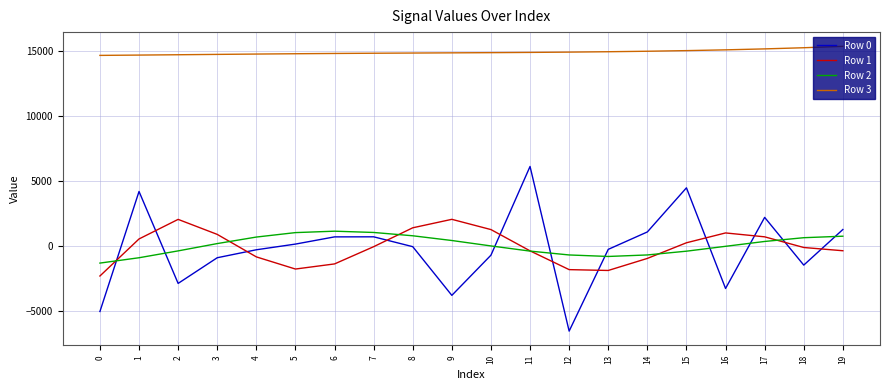

Which series has the largest total across all categories?

Row 3